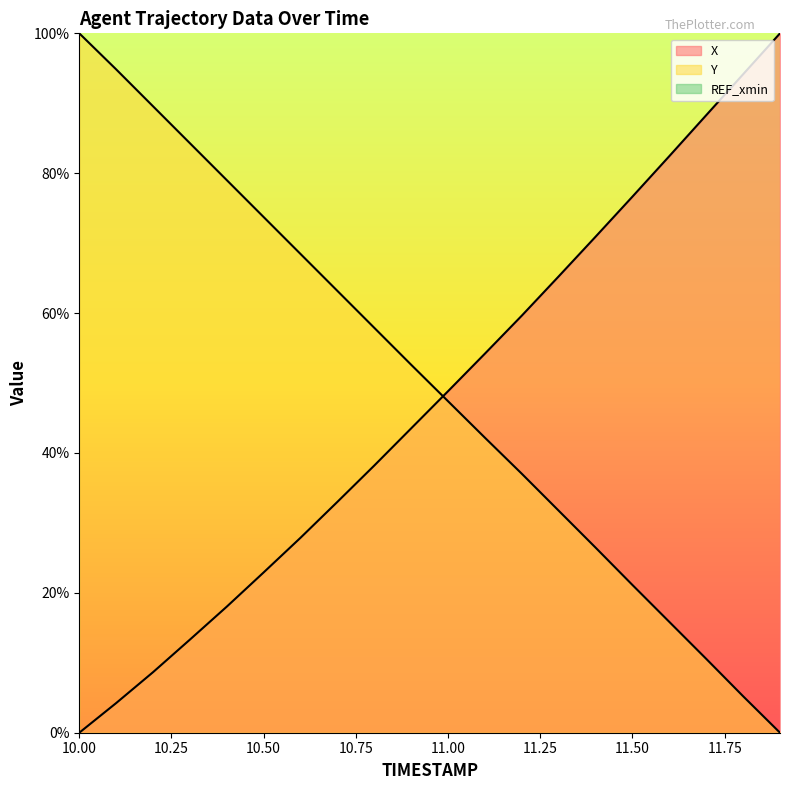

The value of X at 11.5 is 130.0. True or false?

False